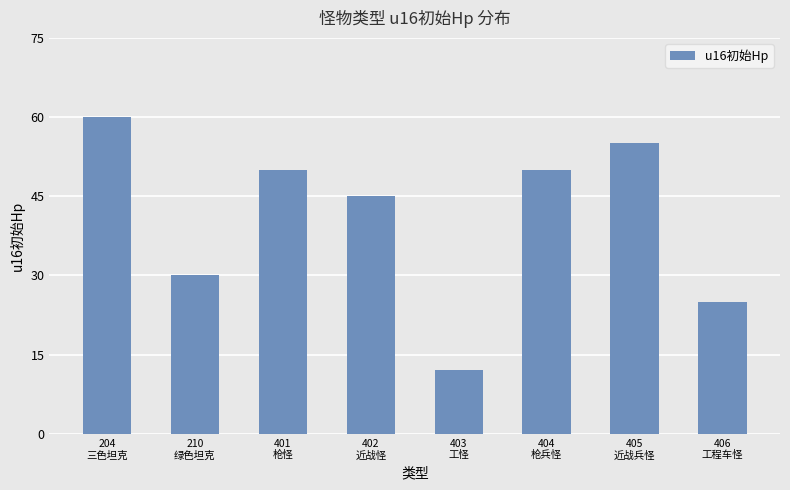

Approximately how many times larger is the value at 402
近战怪 compared to 401
枪怪?

0.9